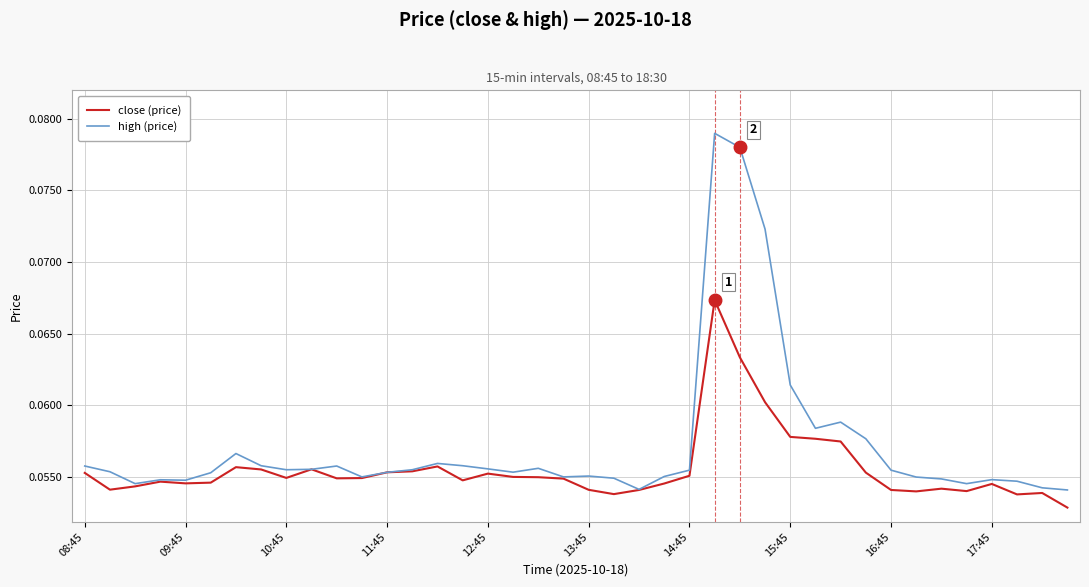

At how many categories does at least one series exceed 0?

40